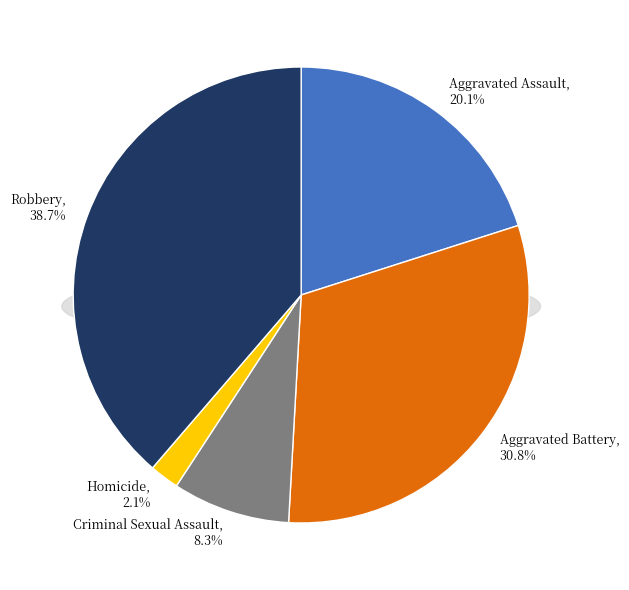

To the nearest percent, what percentage of the pie is Aggravated Battery?

31%